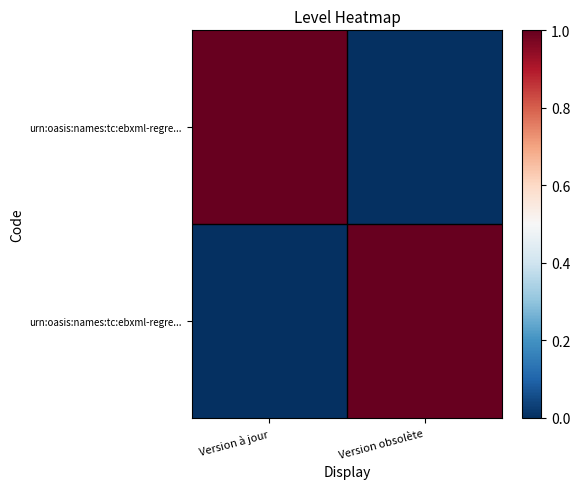

How many series are shown in this chart?

2